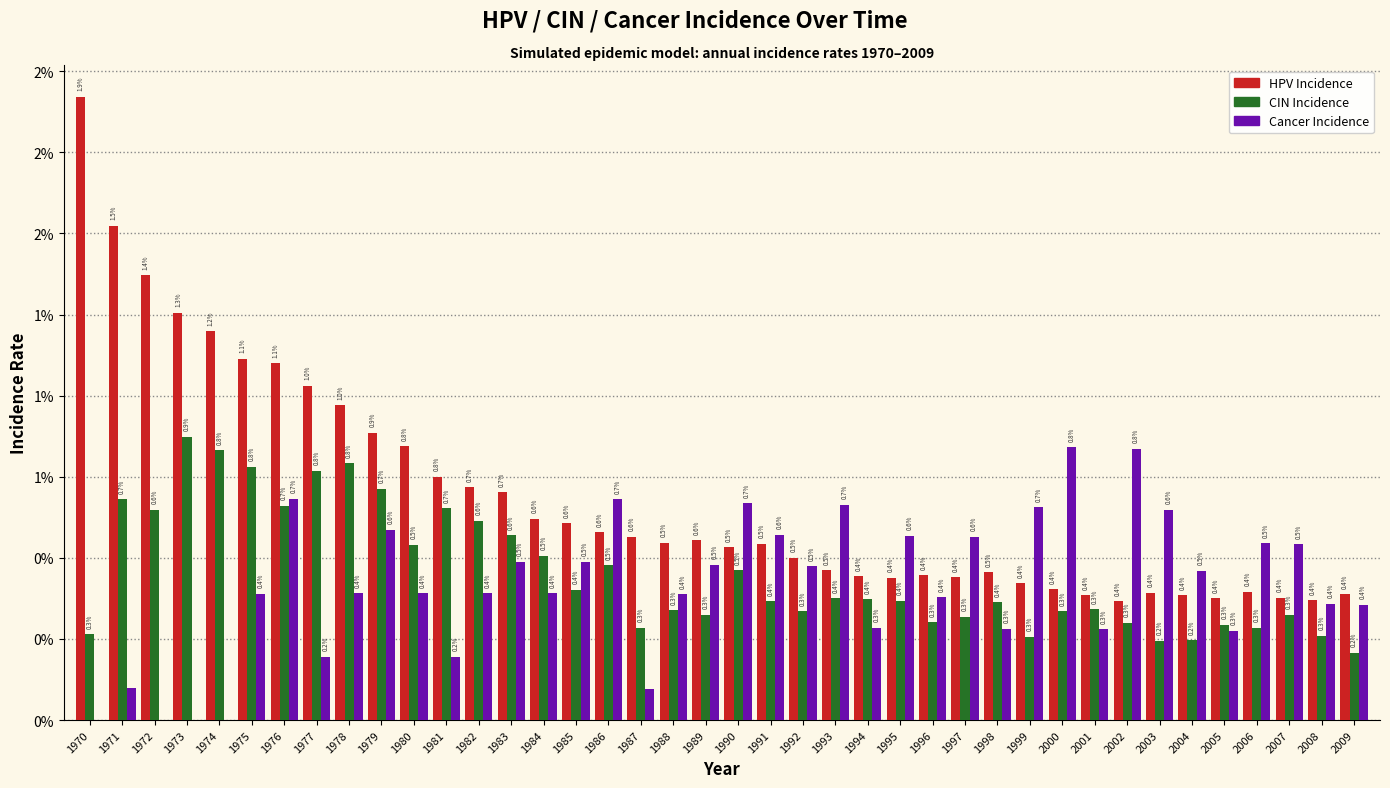

What are all the series names shown in the legend?

HPV Incidence, CIN Incidence, Cancer Incidence